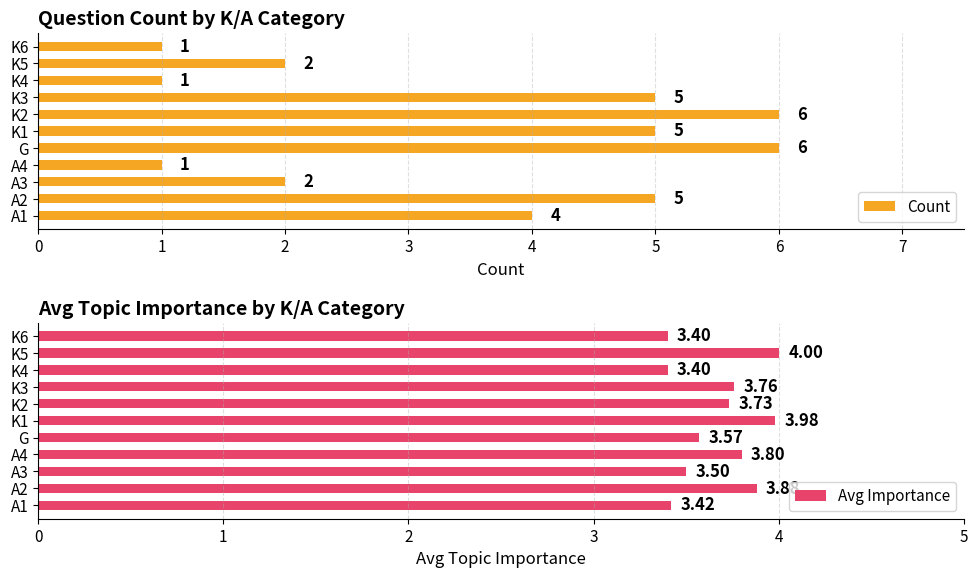

The Avg Importance series shows 4.0 at K5. True or false?

True